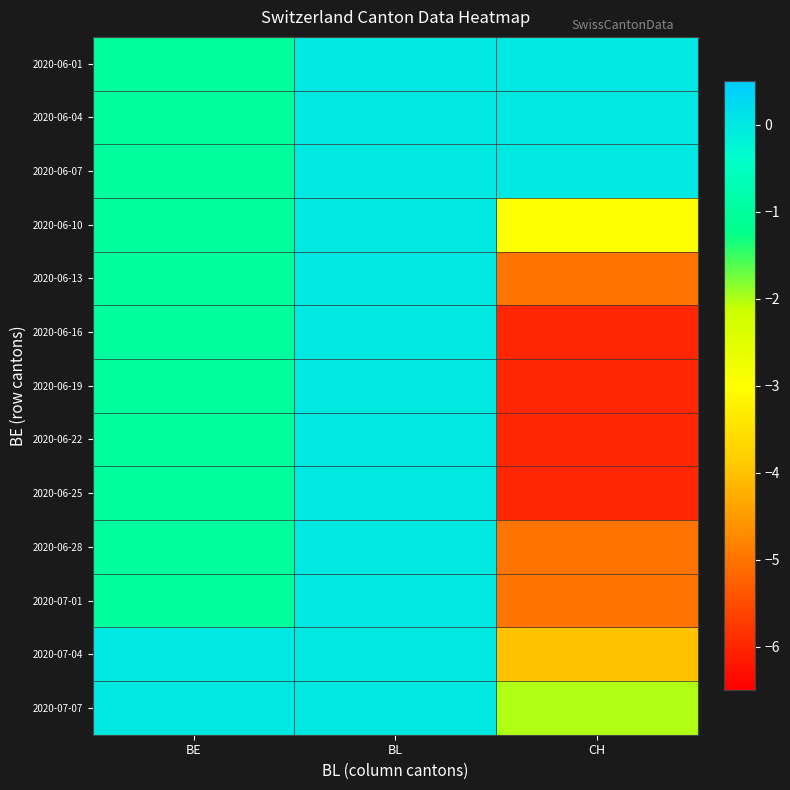

At CH, list the series in order from smallest to largest.

2020-06-16, 2020-06-19, 2020-06-22, 2020-06-25, 2020-06-13, 2020-06-28, 2020-07-01, 2020-07-04, 2020-06-10, 2020-07-07, 2020-06-01, 2020-06-04, 2020-06-07